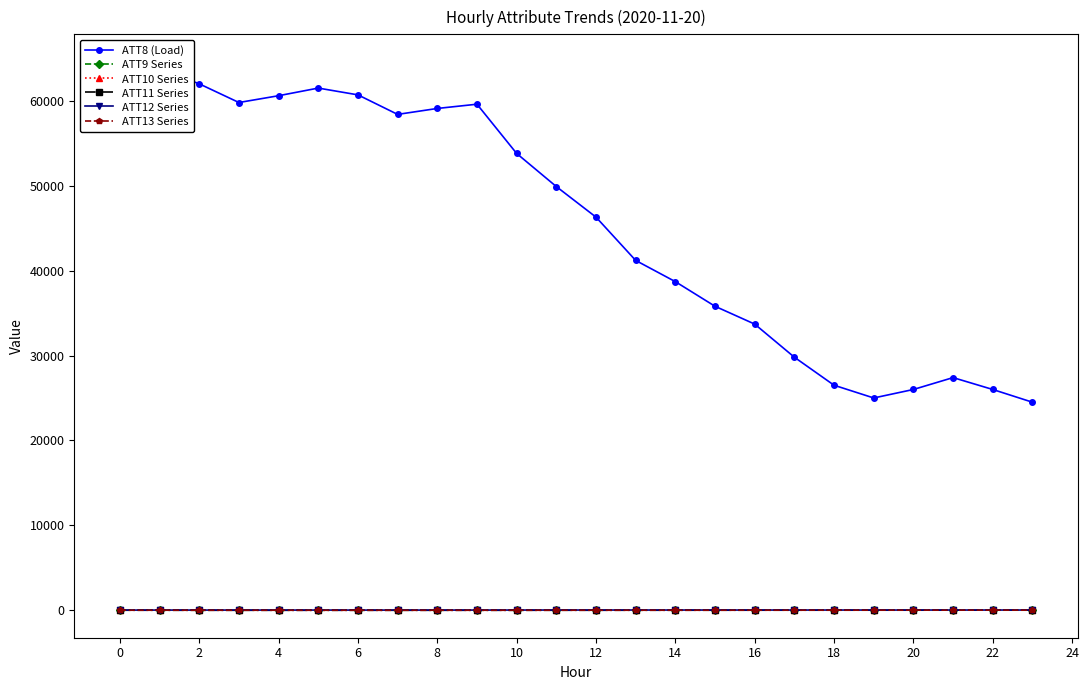

What is the average value of the ATT12 Series series?

20.8